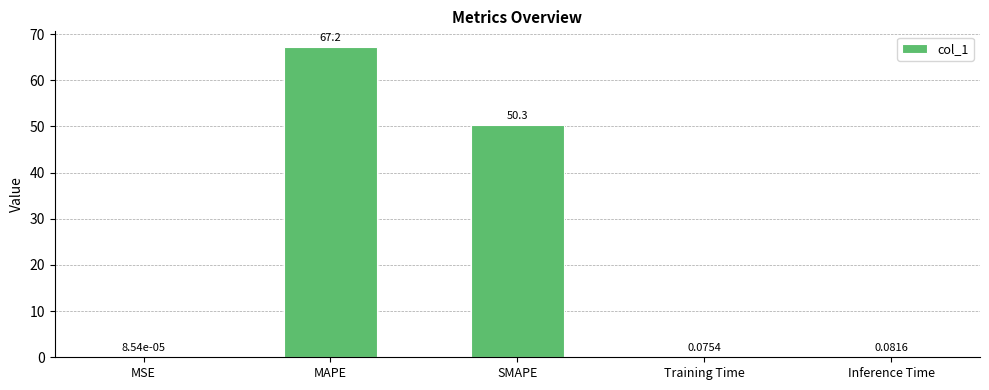

Which category has the highest value across all series?

MAPE